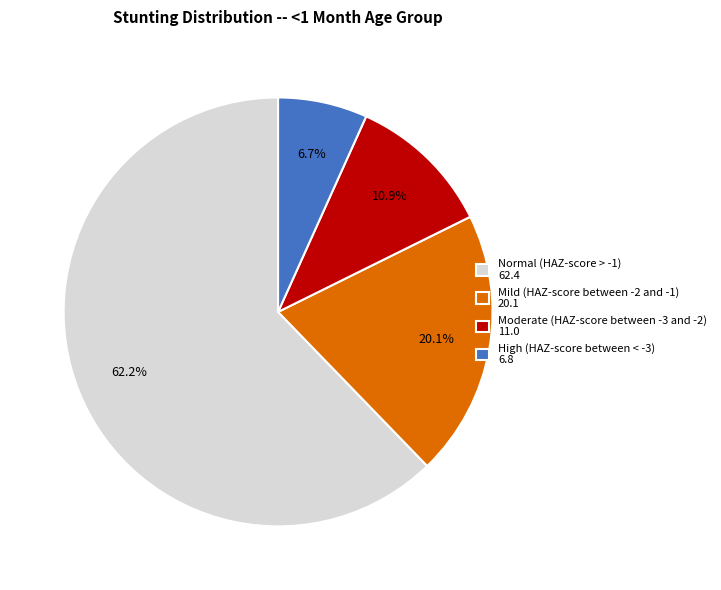

How many segments does this pie chart have?

4